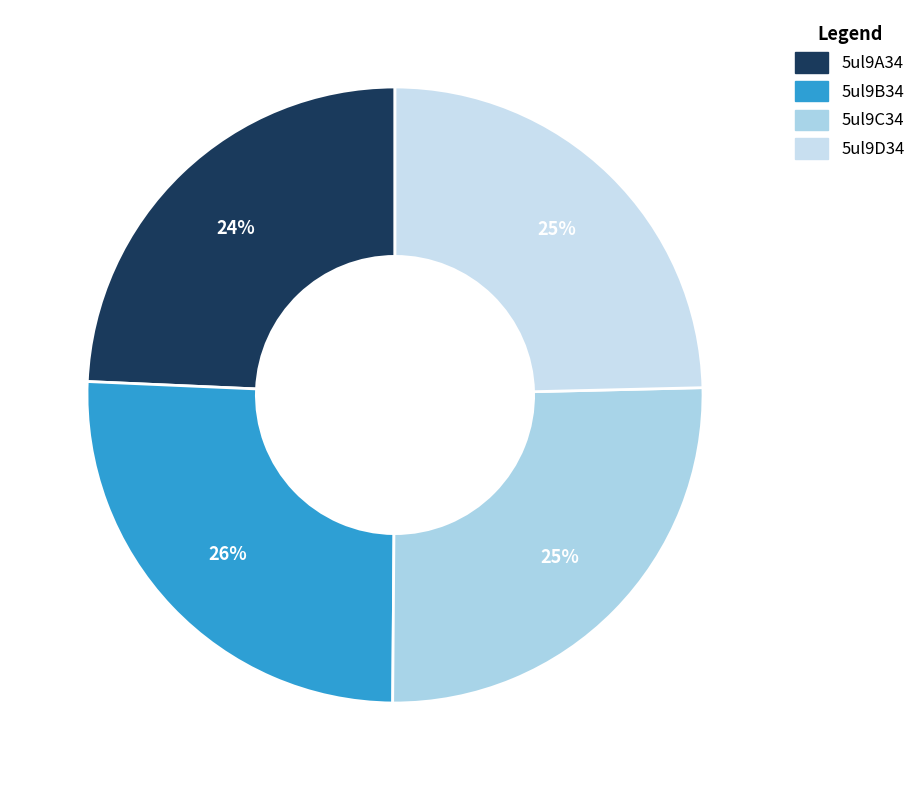

How many slices are in this pie chart?

4